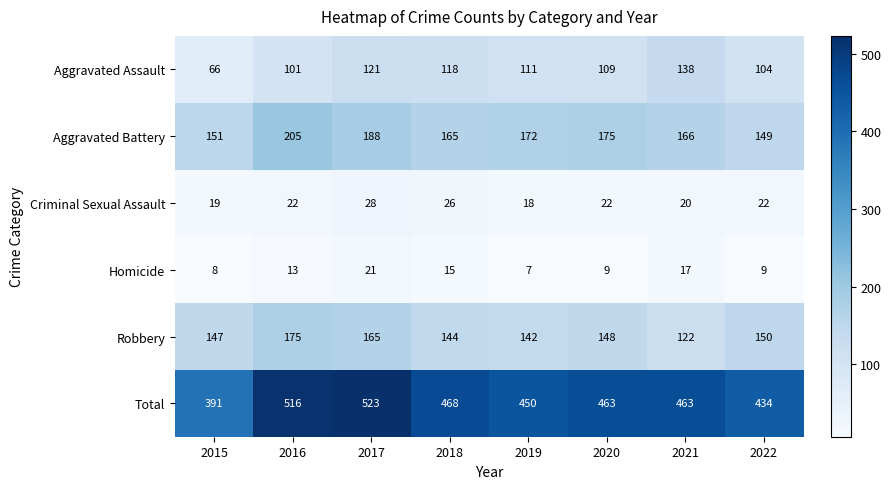

At which category is the sum across all series the highest?

2017